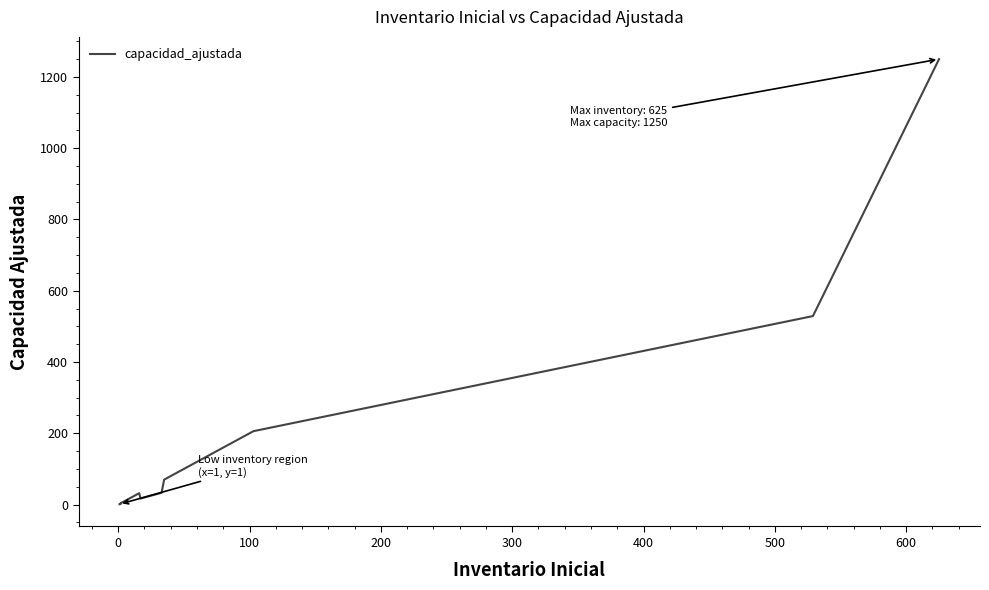

The chart shows a value of 12 at 21. True or false?

False